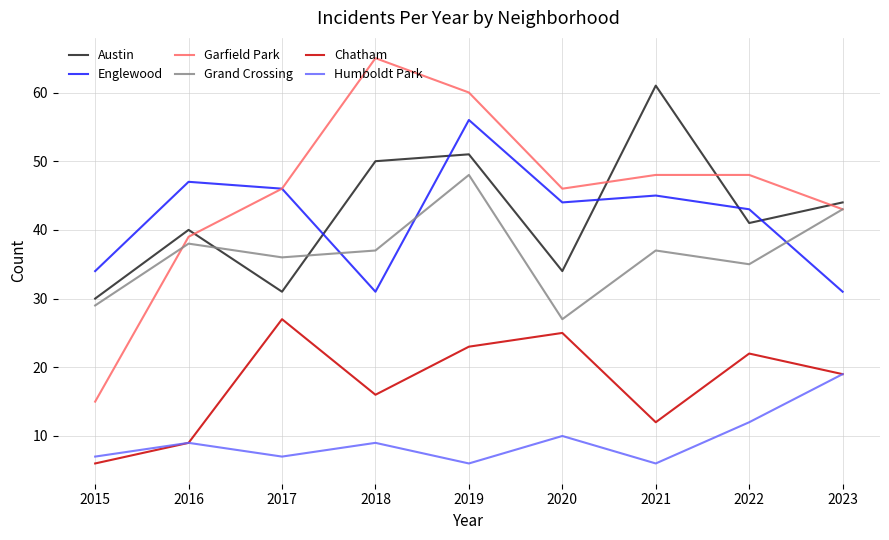

Count the number of categories in the chart.

9